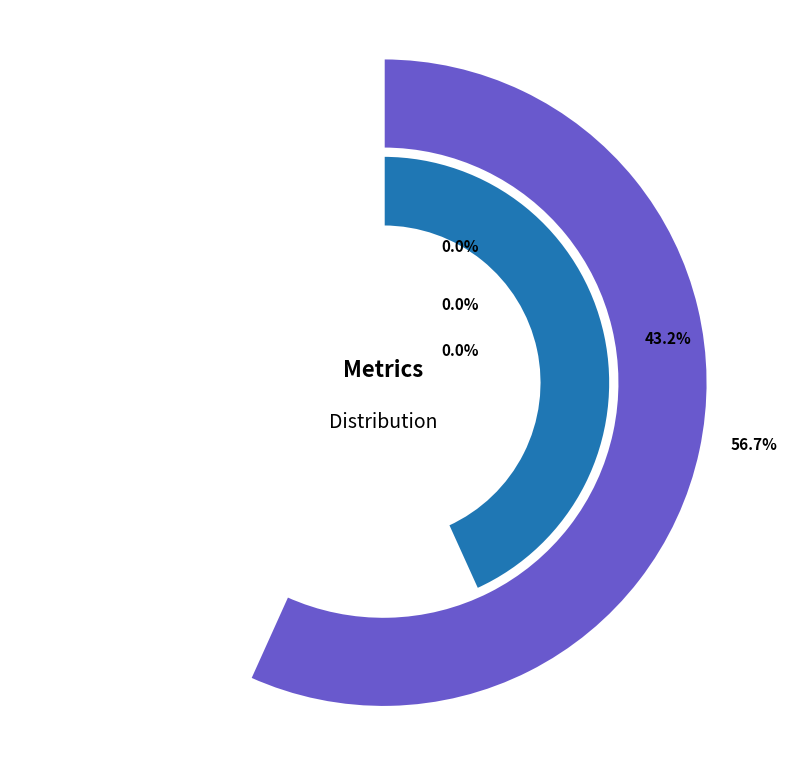

Which category has the biggest portion of the pie?

SMAPE